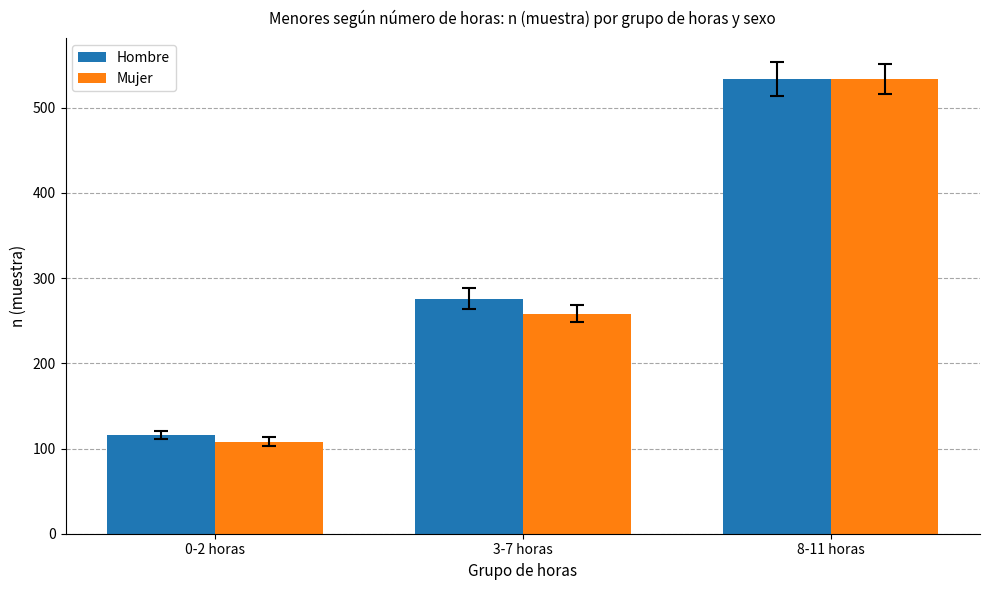

At which category is the sum across all series the highest?

8-11 horas